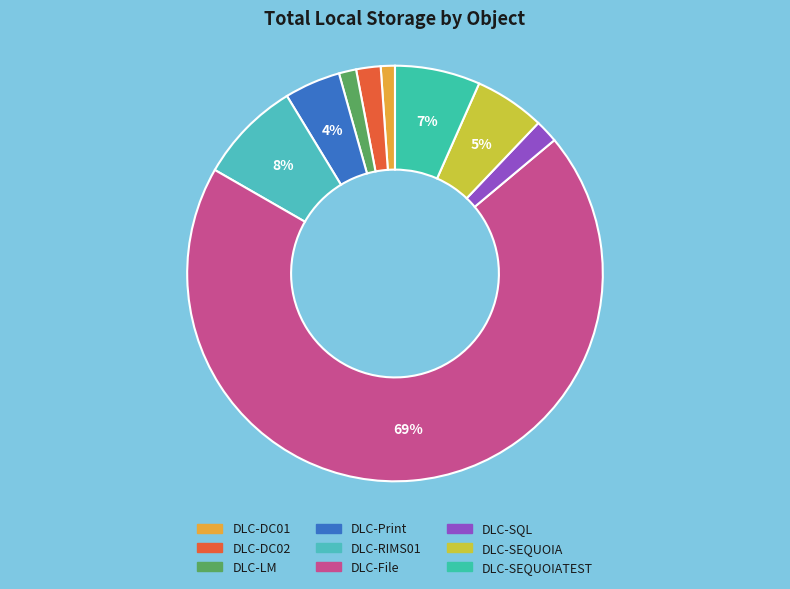

Is it true that DLC-RIMS01 is 18% of the pie?

False